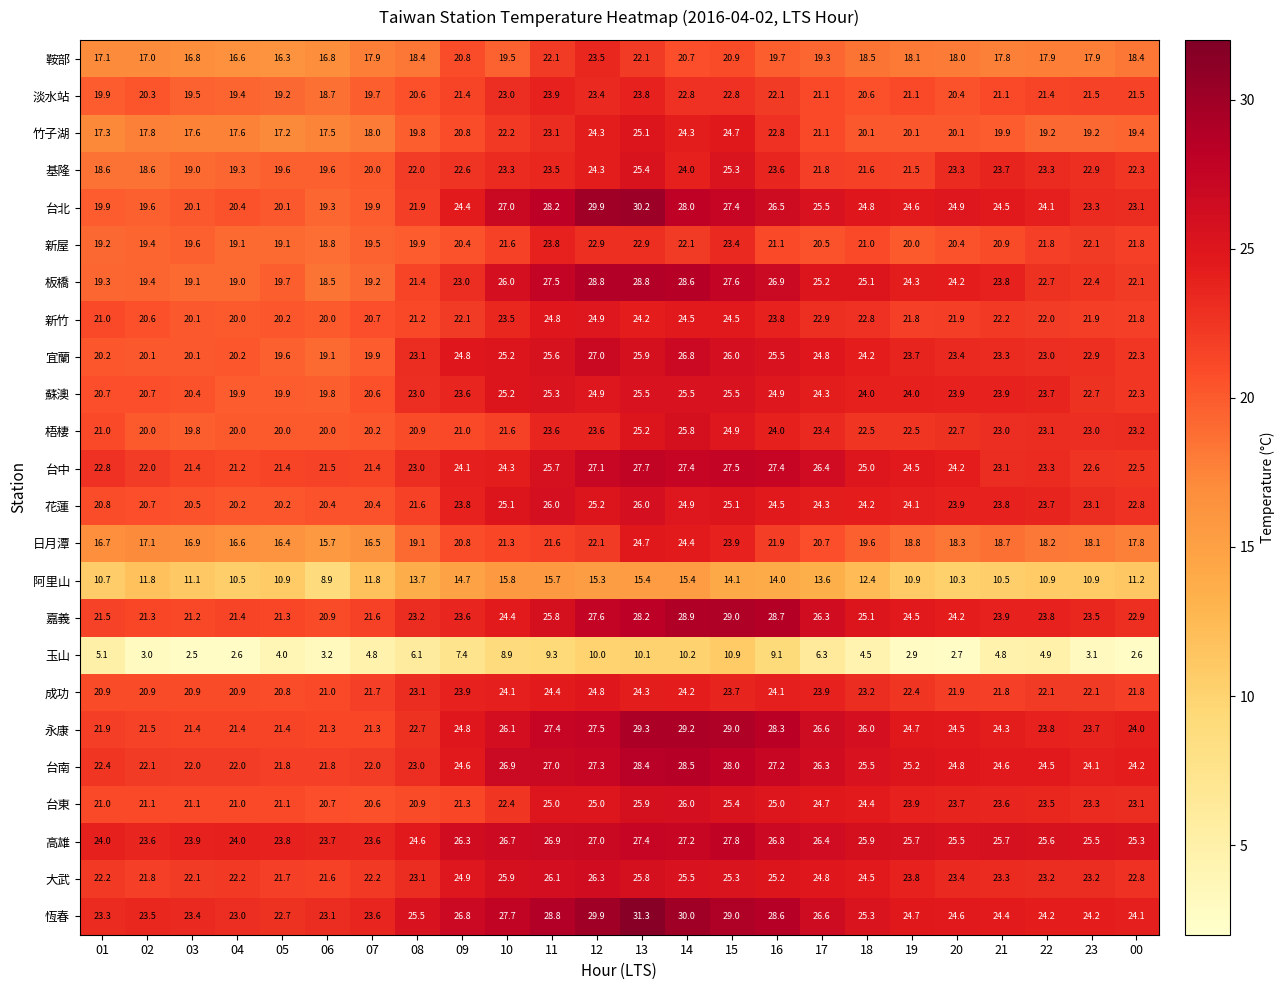

Which category has the lowest value in the 日月潭 series?

06